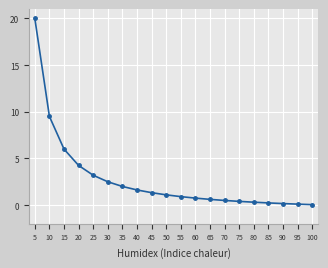

Is this an area chart (filled region under the line)?

No